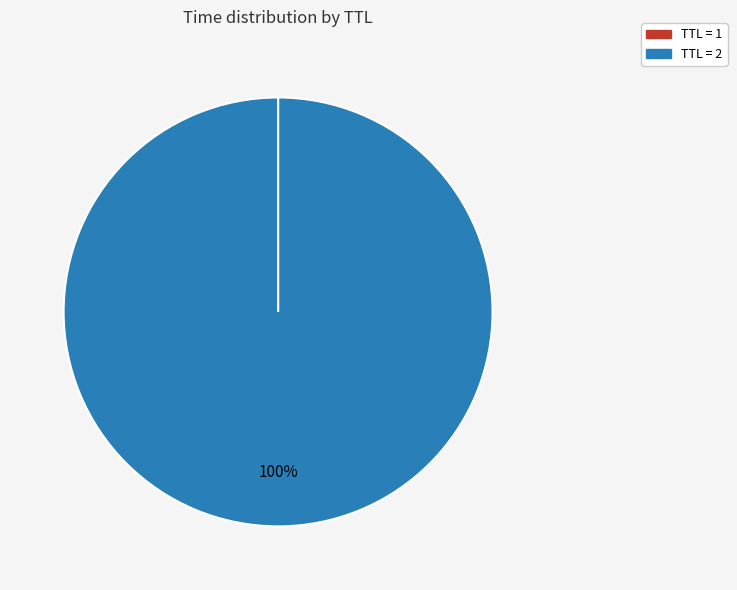

Is there any slice that represents more than half of the pie?

Yes